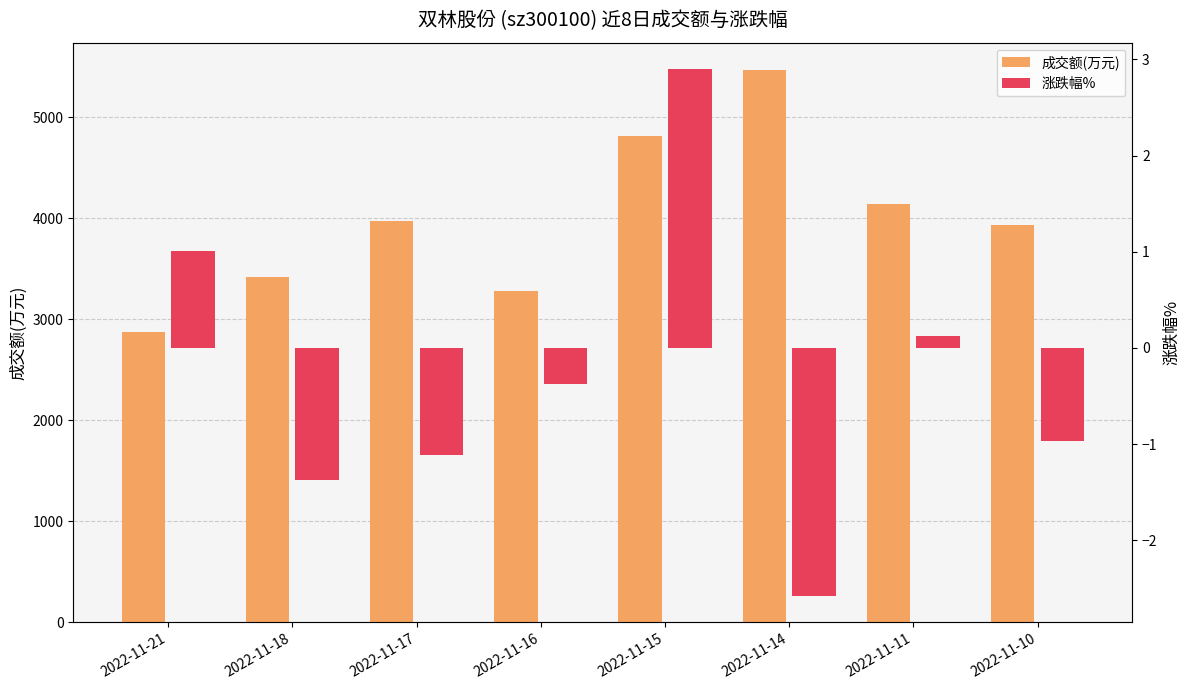

Reading right to left, extract all data points from this chart.

成交额(万元): 2022-11-10=3934.0	2022-11-11=4145.0	2022-11-14=5466.0	2022-11-15=4818.0	2022-11-16=3279.0	2022-11-17=3969.0	2022-11-18=3424.0	2022-11-21=2879.0
涨跌幅%: 2022-11-10=-1.0	2022-11-11=0.1	2022-11-14=-2.6	2022-11-15=2.9	2022-11-16=-0.4	2022-11-17=-1.1	2022-11-18=-1.4	2022-11-21=1.0